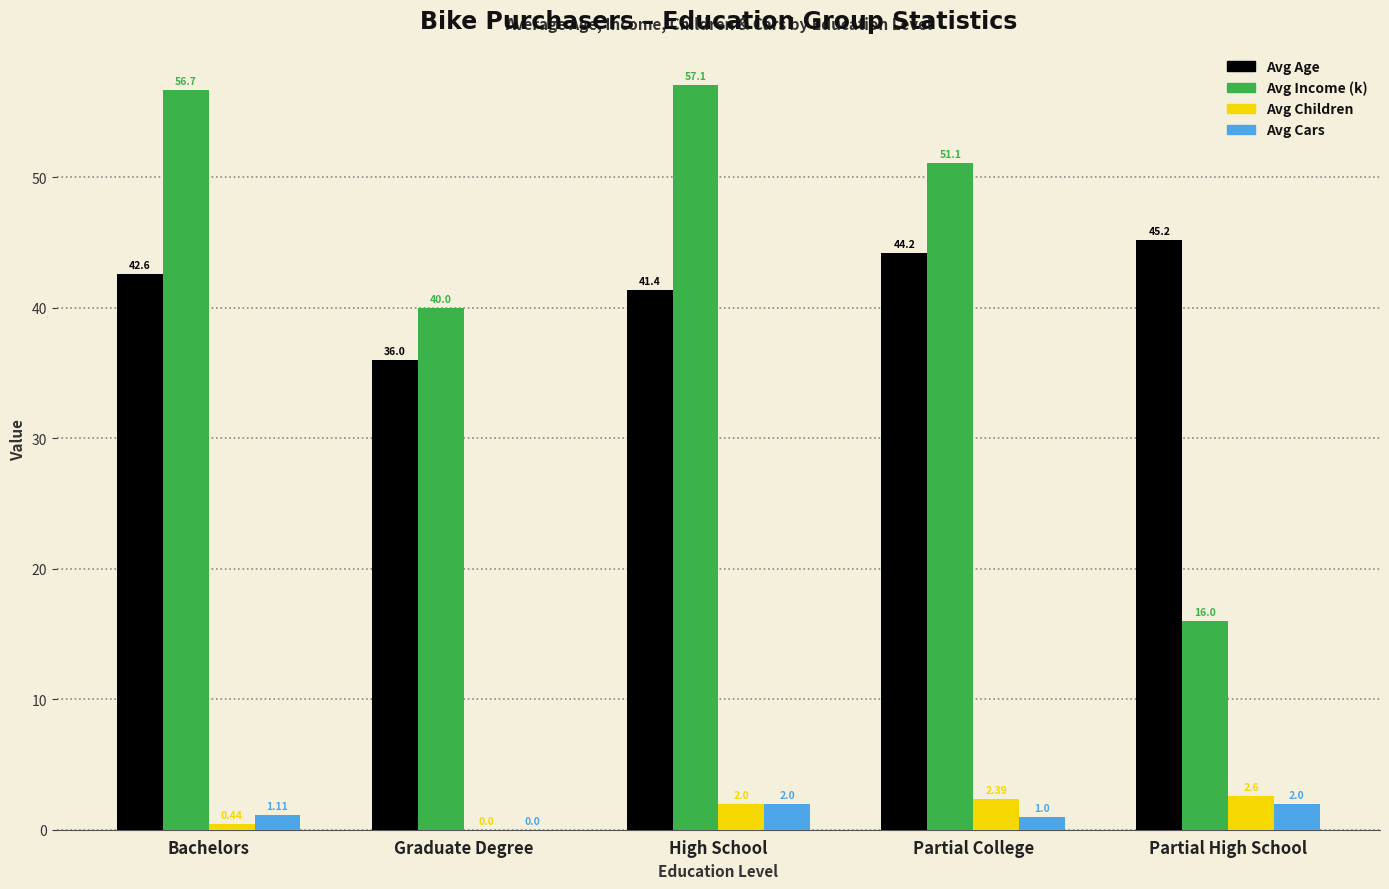

The value of Avg Income (k) at High School is 57.1. True or false?

True